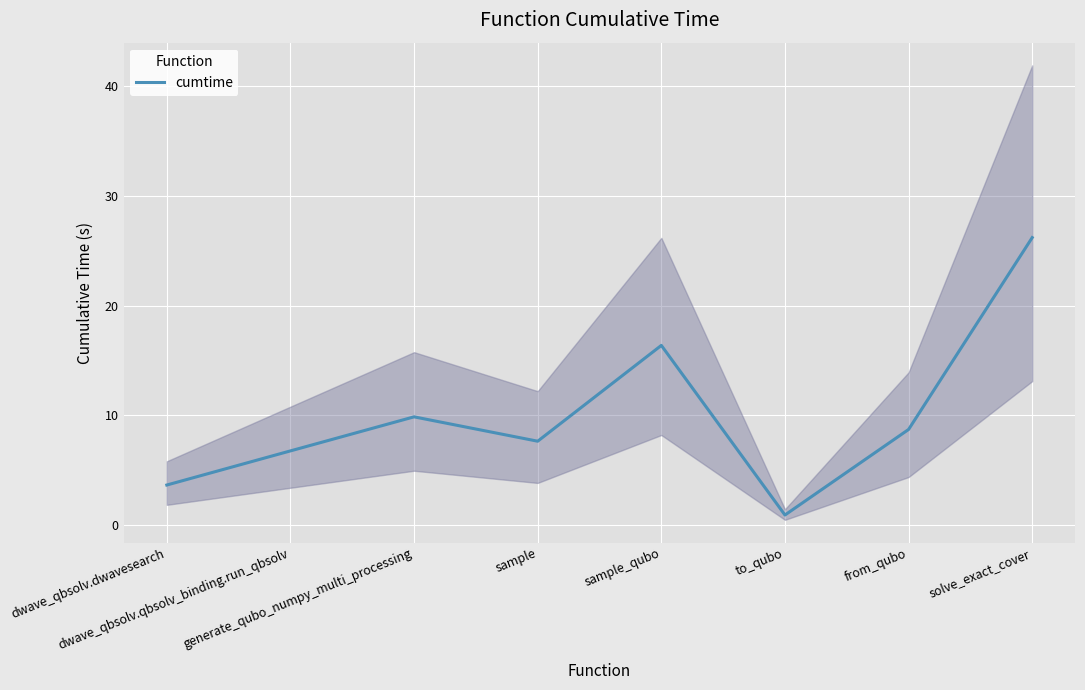

Reading left to right, transcribe all the data shown in this chart.

3.6	6.7	9.8	7.6	16.4	0.9	8.7	26.2